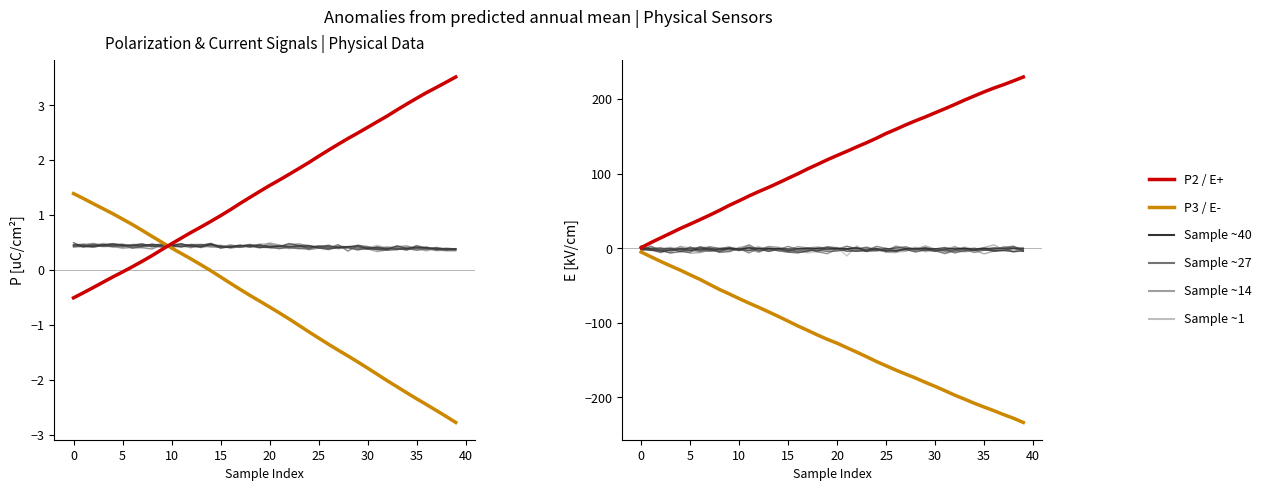

True or false: P2 [uC/cm2] and E- [kV/cm] cross at least once.

False